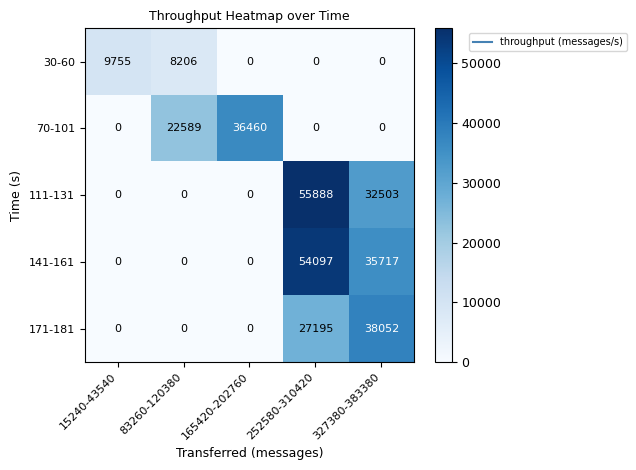

The 141-161 series shows -23183 at 15240-43540. True or false?

False